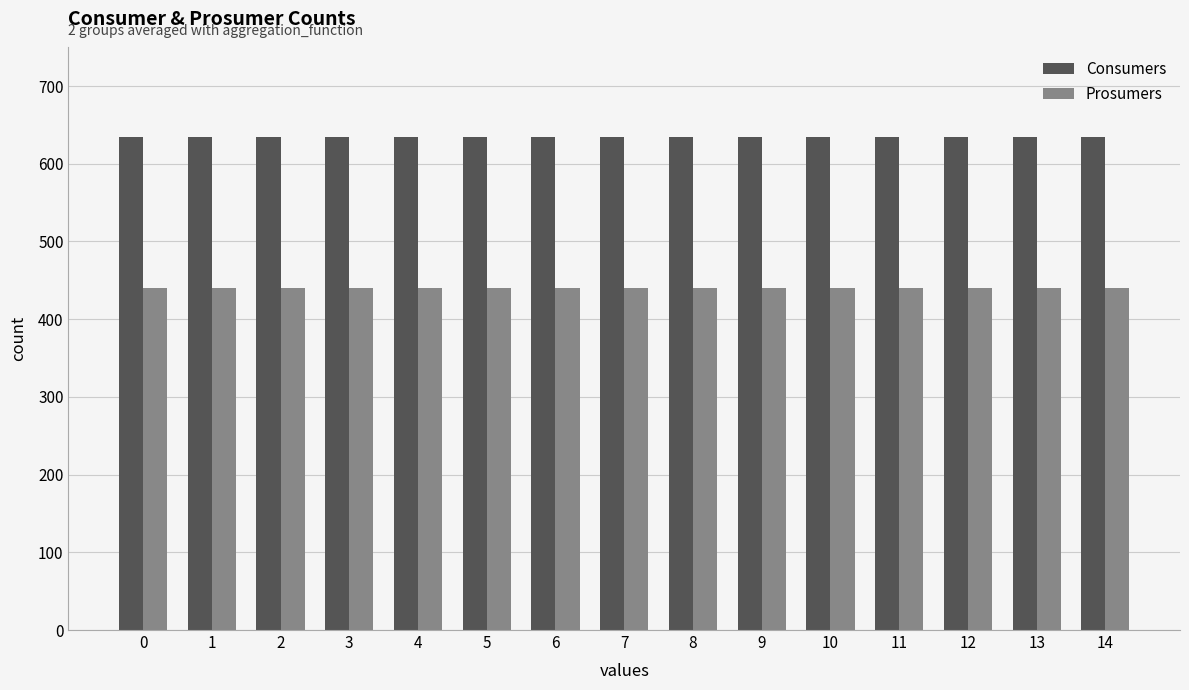

Rank the series at 13 from highest to lowest value.

Consumers, Prosumers